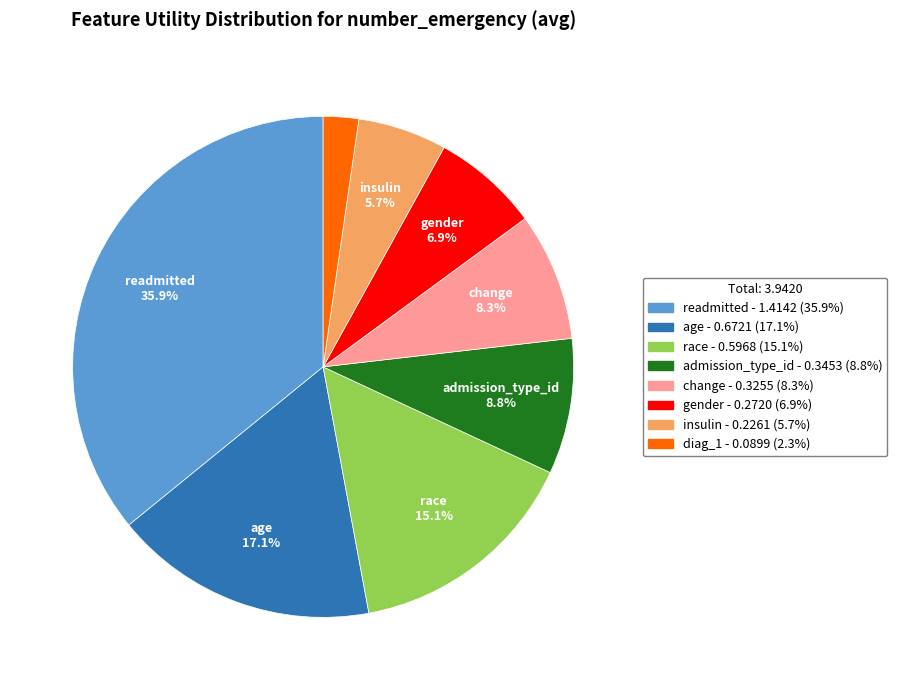

To the nearest percent, what is the average slice percentage?

12%